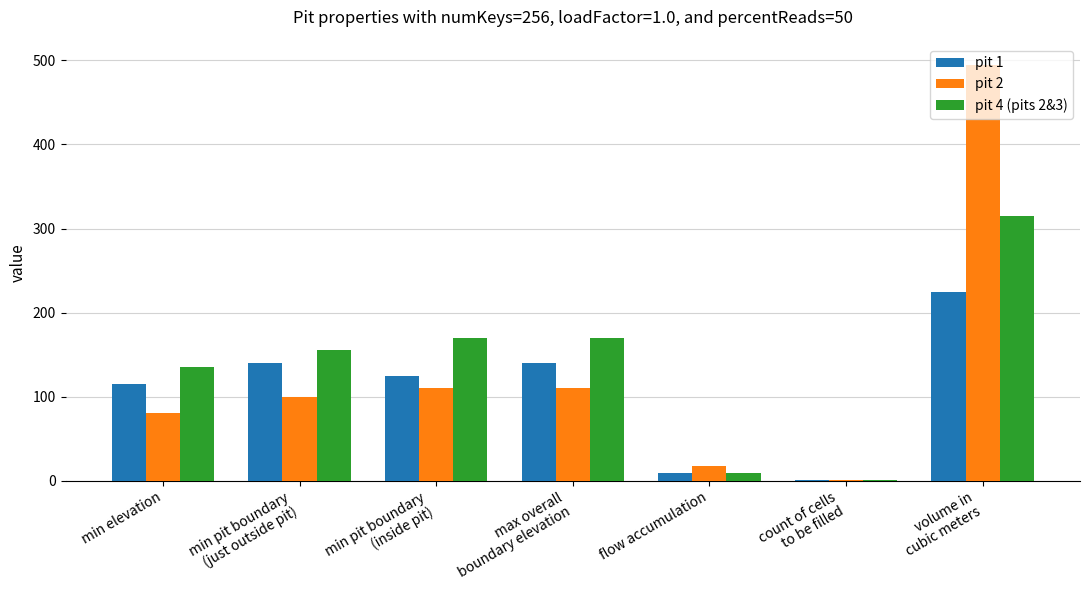

Reading left to right, transcribe all the data shown in this chart.

pit 1: min elevation=115	min pit boundary
(just outside pit)=140	min pit boundary
(inside pit)=125	max overall
boundary elevation=140	flow accumulation=9	count of cells
to be filled=1	volume in
cubic meters=225
pit 2: min elevation=80	min pit boundary
(just outside pit)=100	min pit boundary
(inside pit)=110	max overall
boundary elevation=110	flow accumulation=18	count of cells
to be filled=1	volume in
cubic meters=495
pit 4 (pits 2&3): min elevation=135	min pit boundary
(just outside pit)=155	min pit boundary
(inside pit)=170	max overall
boundary elevation=170	flow accumulation=9	count of cells
to be filled=1	volume in
cubic meters=315